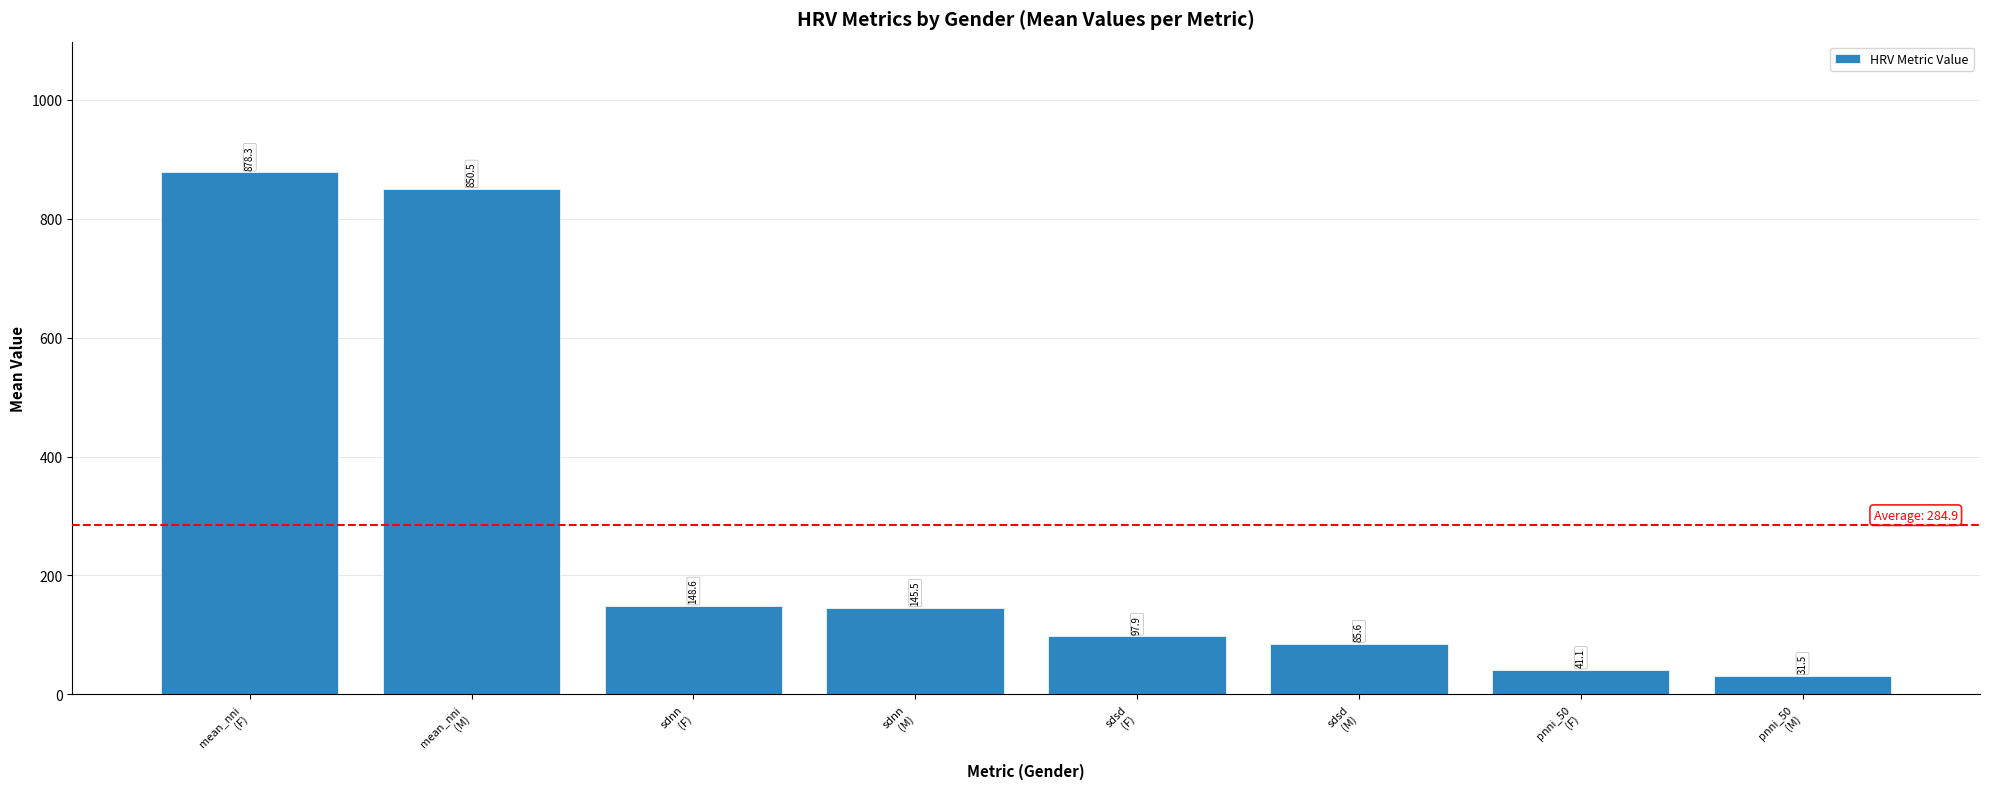

Approximately how many times larger is the value at mean_nni
(F) compared to mean_nni
(M)?

1.0